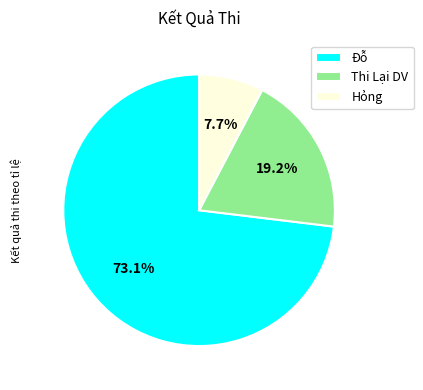

Does Đỗ account for over 50% of the chart?

Yes